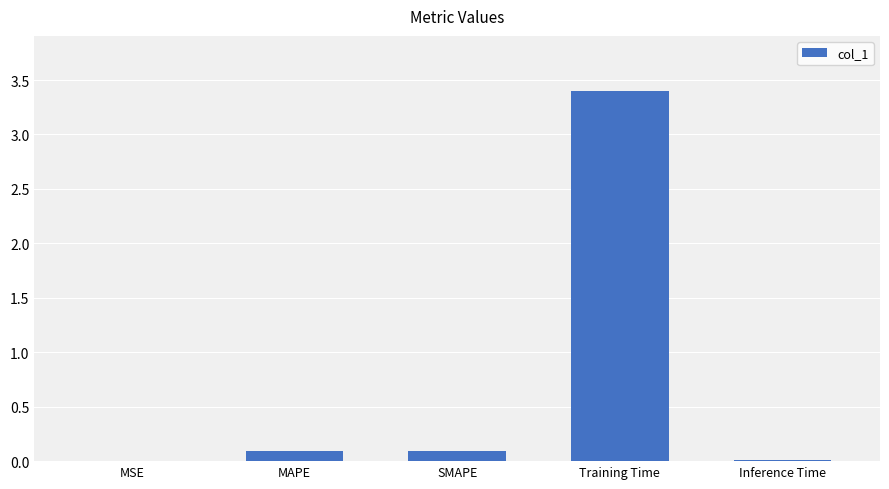

Between Training Time and MSE, which is larger?

Training Time